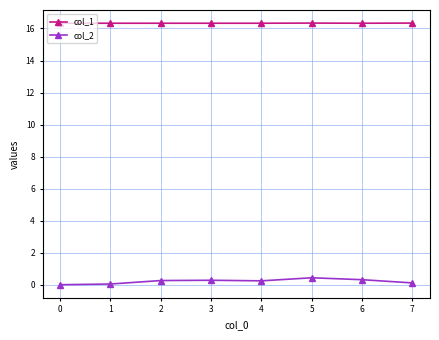

Is the value of col_2 at 0 greater than the value of col_1 at 4?

No